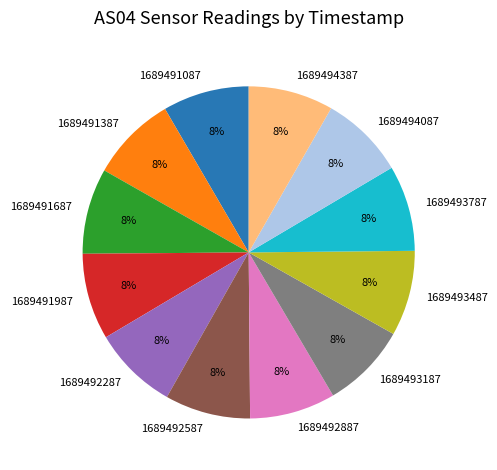

The 1689494387 slice represents 8% of the pie. True or false?

True